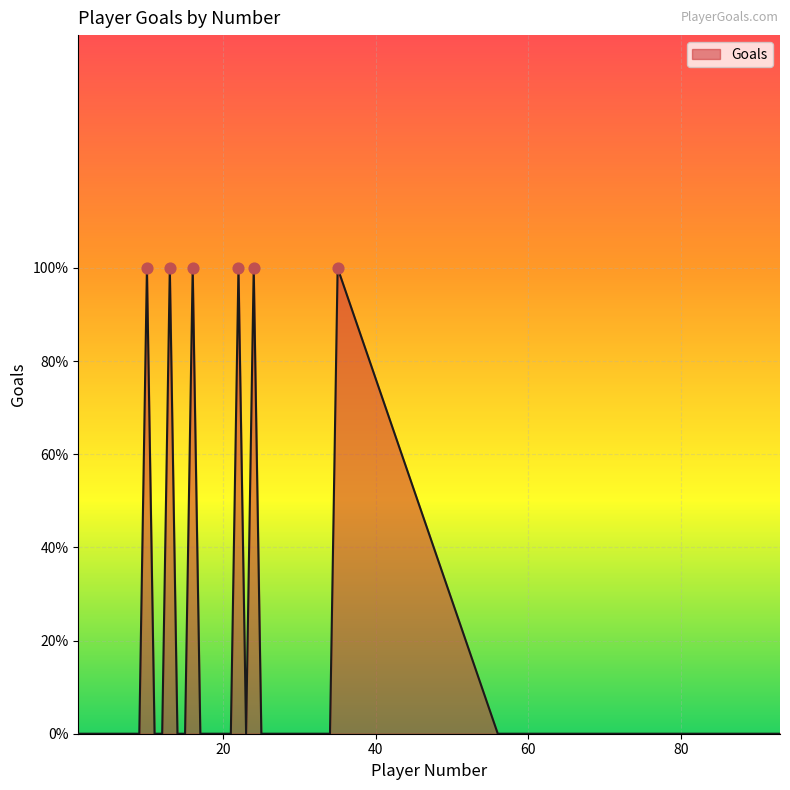

Is this an area chart (filled region under the line)?

Yes